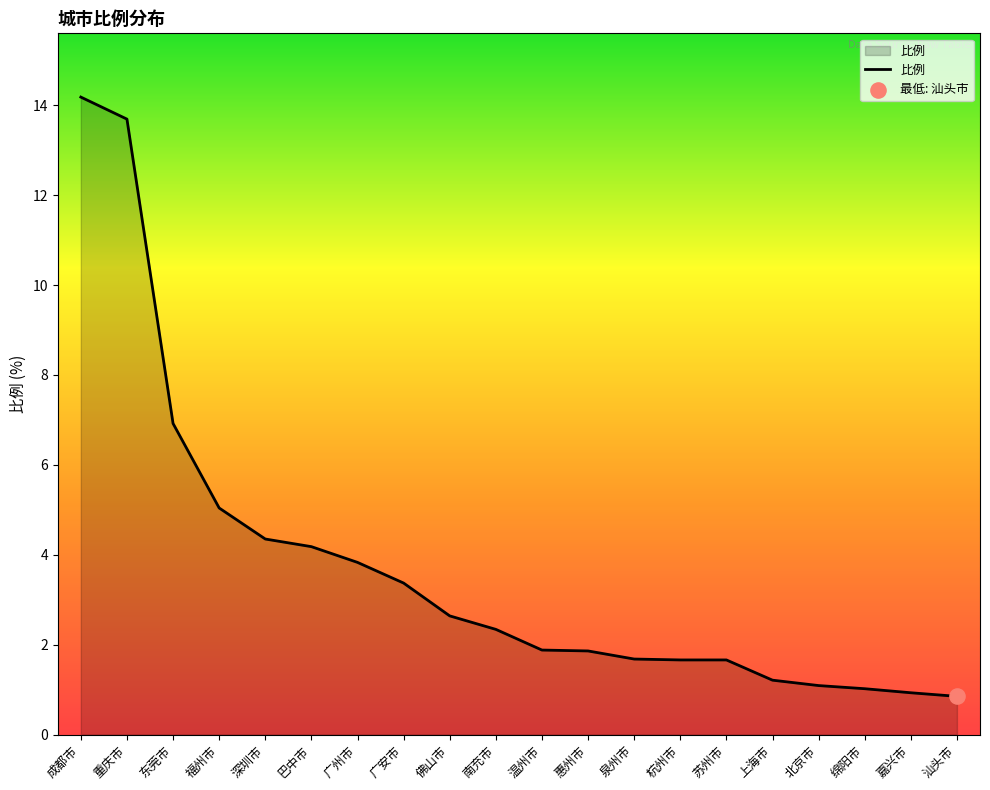

Between 南充市 and 广州市, which is larger?

广州市